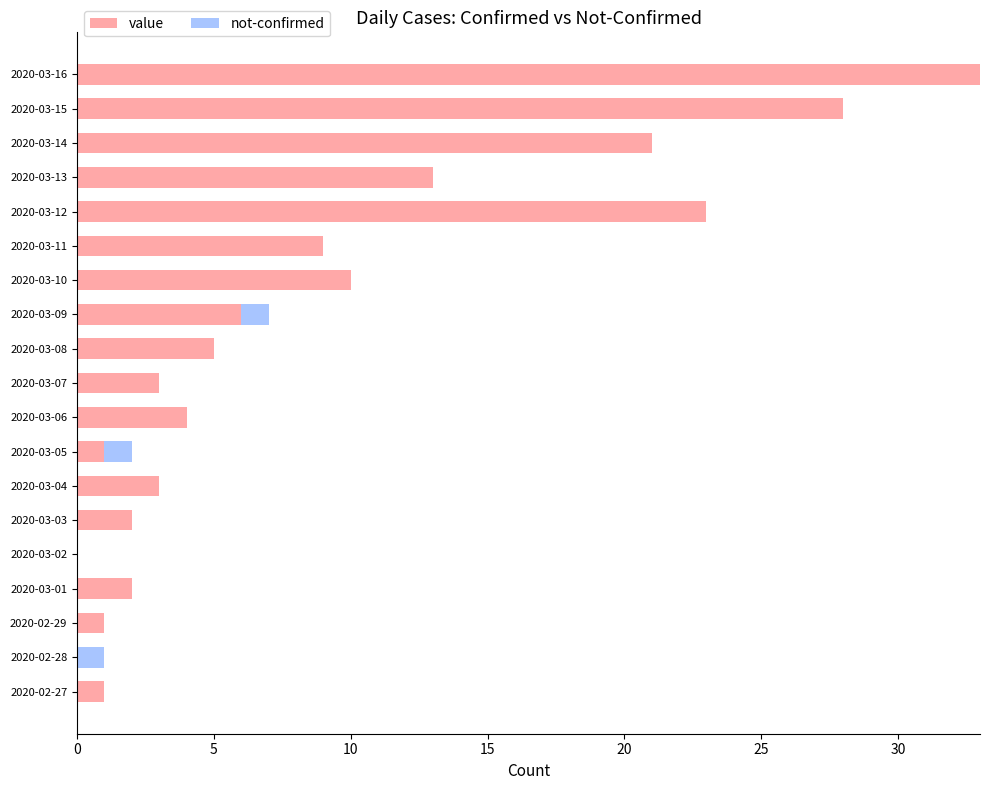

At which category is the sum across all series the highest?

2020-03-16